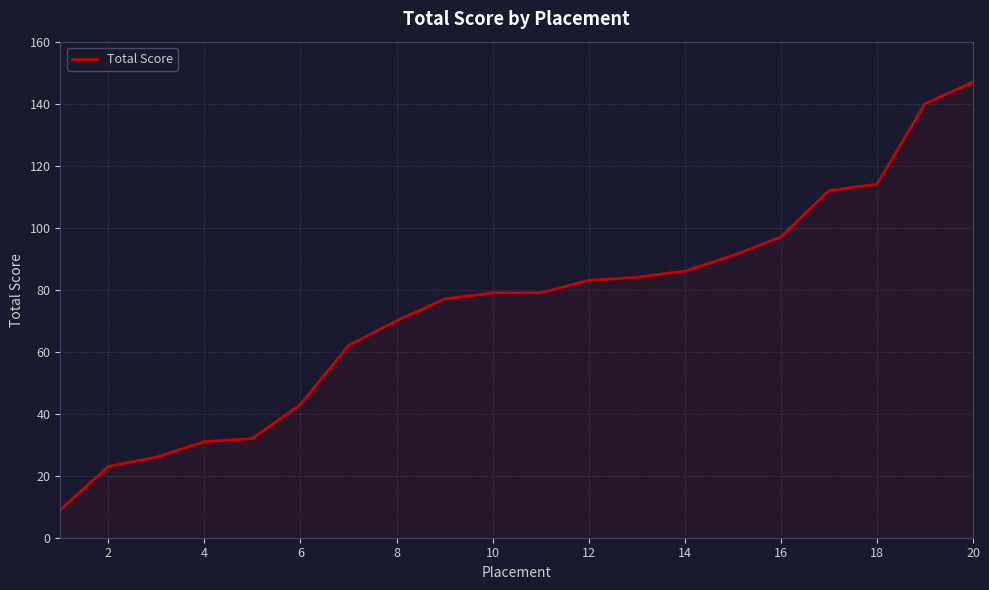

What is the difference between the maximum and minimum values?

138